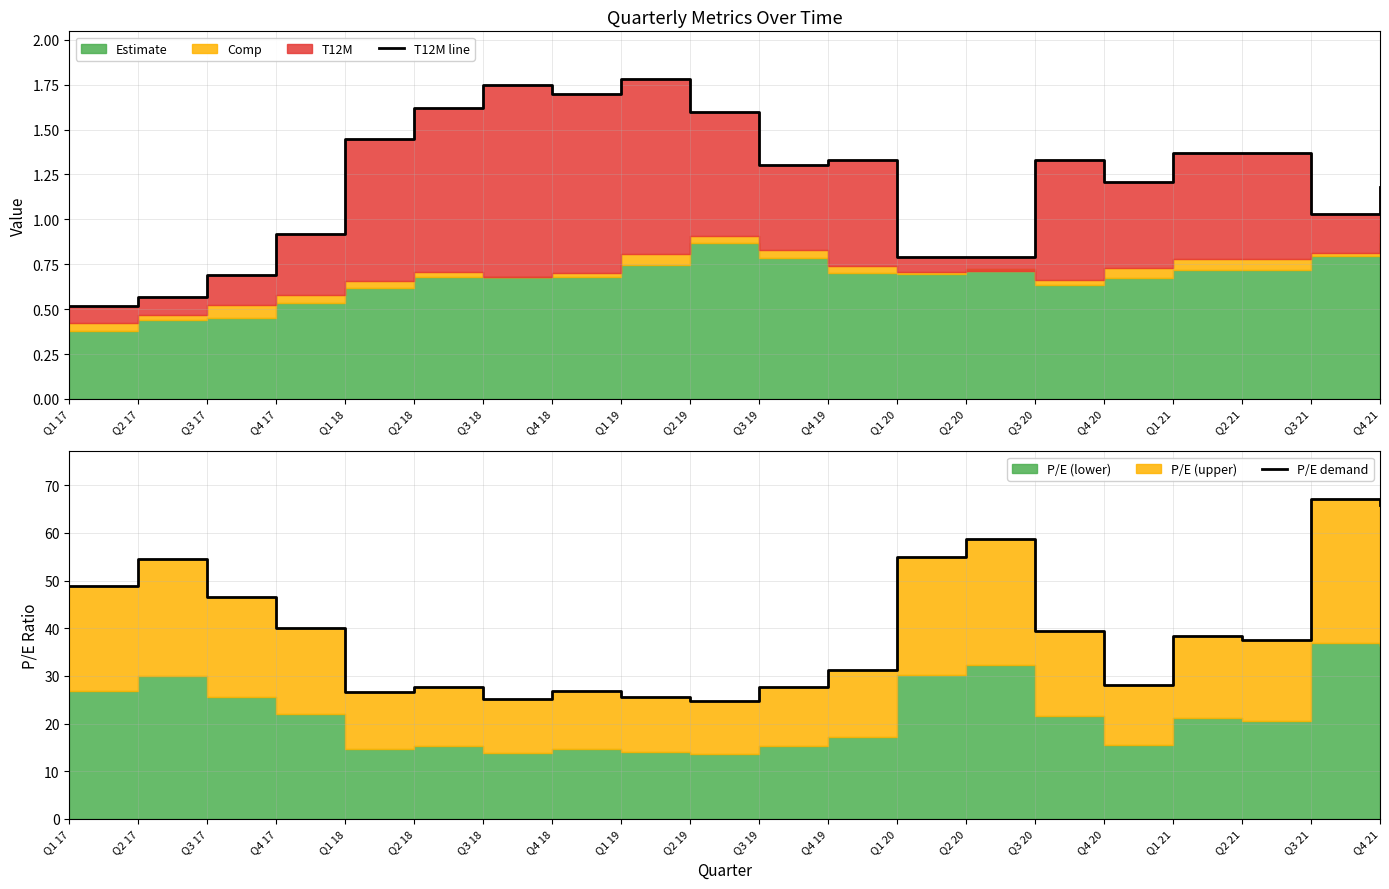

Which series has the widest spread of values?

P/E demand